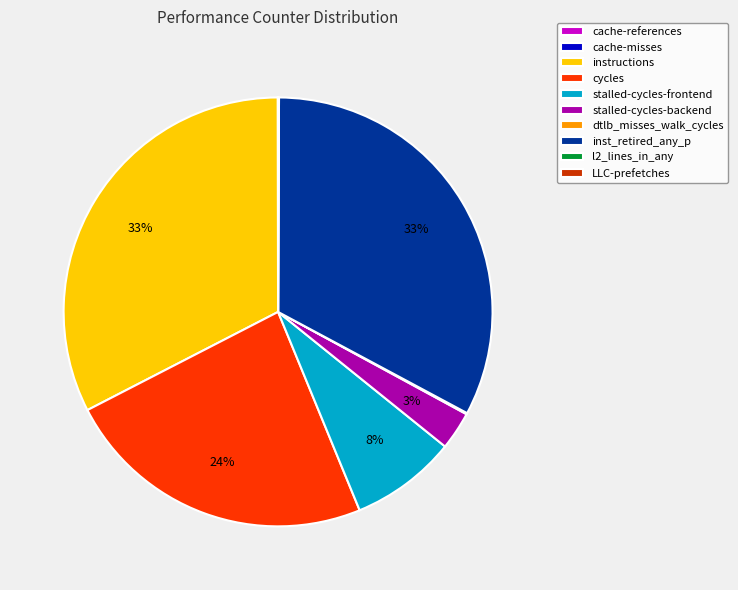

What percentage is the cycles slice, to the nearest percent?

24%